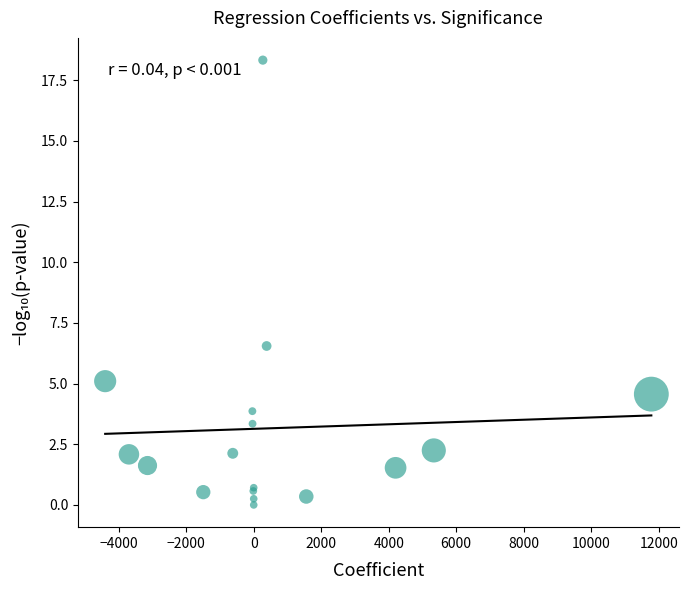

What Y value in the scatter plot is closest to 9?

6.5